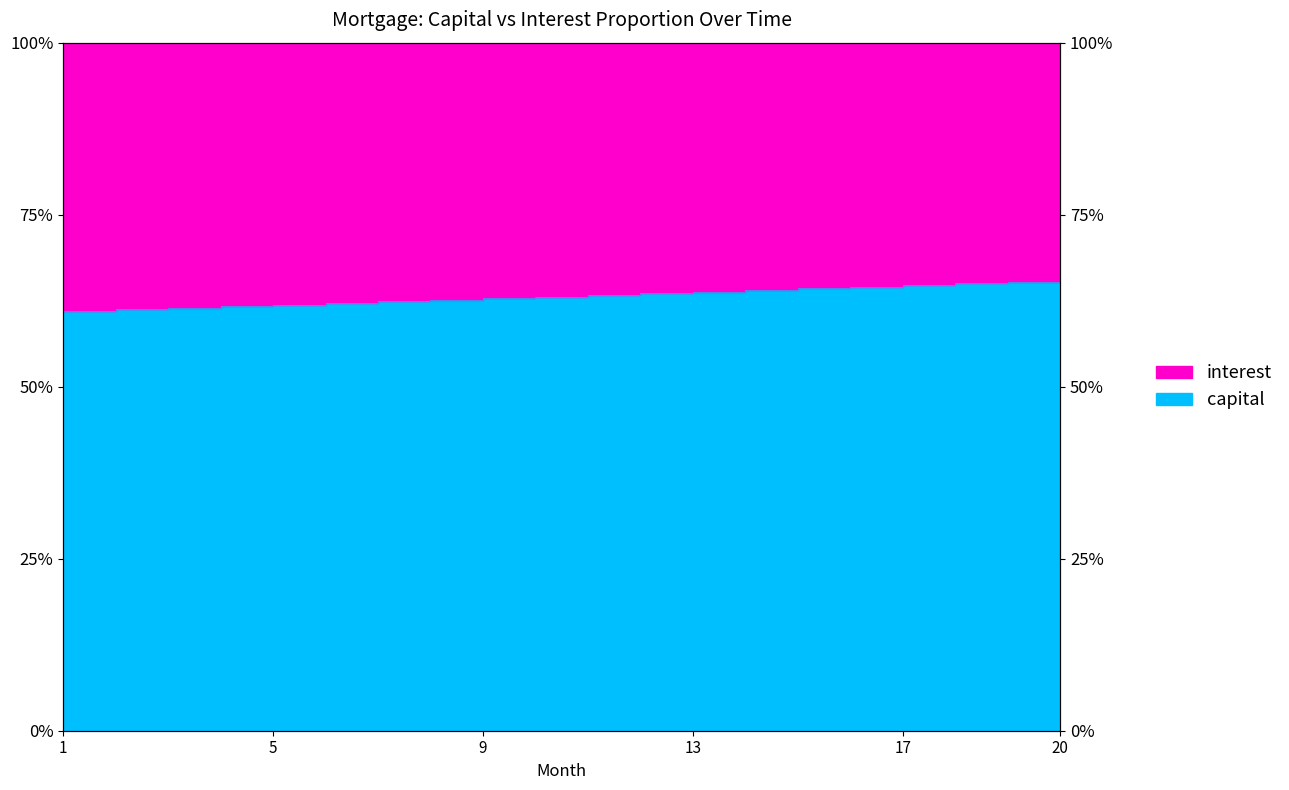

Which label corresponds to the smallest value in the chart?

1